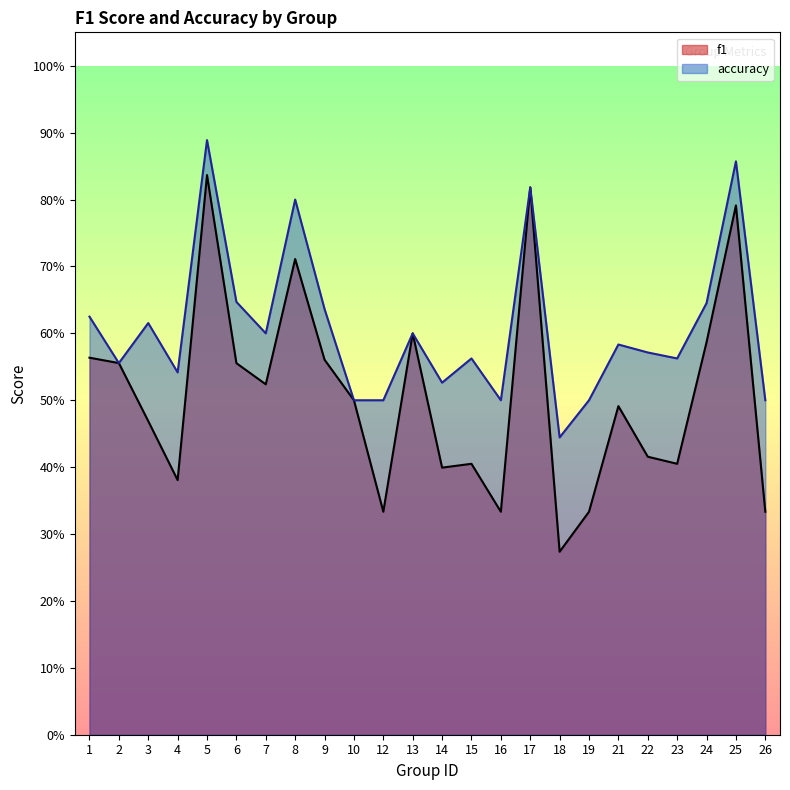

True or false: f1 has a value of 0.2 at 12.

False